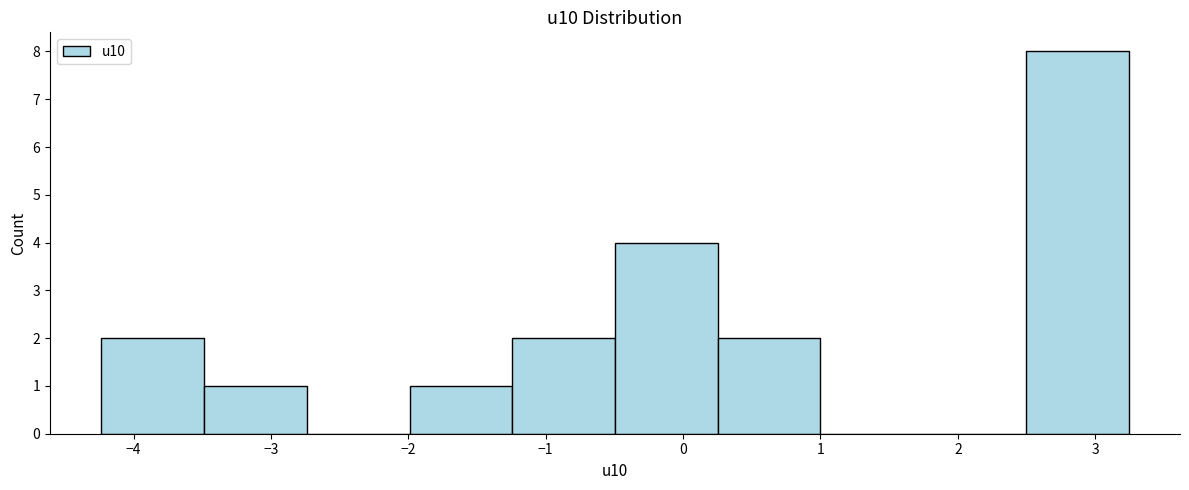

Reading left to right, transcribe this chart: for each bar, give the range it covers on the x-axis and its height. Neither the bar edges nor the heights are printed on the chart, so give them approximately, as read against the axes.

-4.2 to -3.5: 2
-3.5 to -2.7: 1
-2.7 to -2.0: 0
-2.0 to -1.2: 1
-1.2 to -0.5: 2
-0.5 to 0.3: 4
0.3 to 1.0: 2
1.0 to 1.7: 0
1.7 to 2.5: 0
2.5 to 3.2: 8